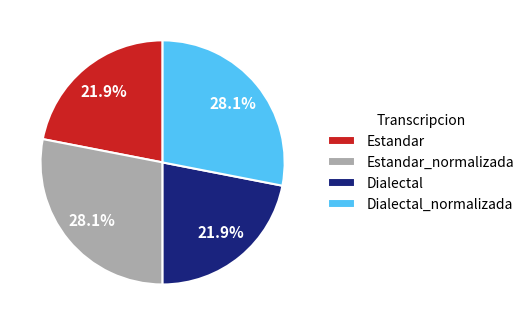

What percentage do Dialectal_normalizada and Estandar together represent?

50.0%